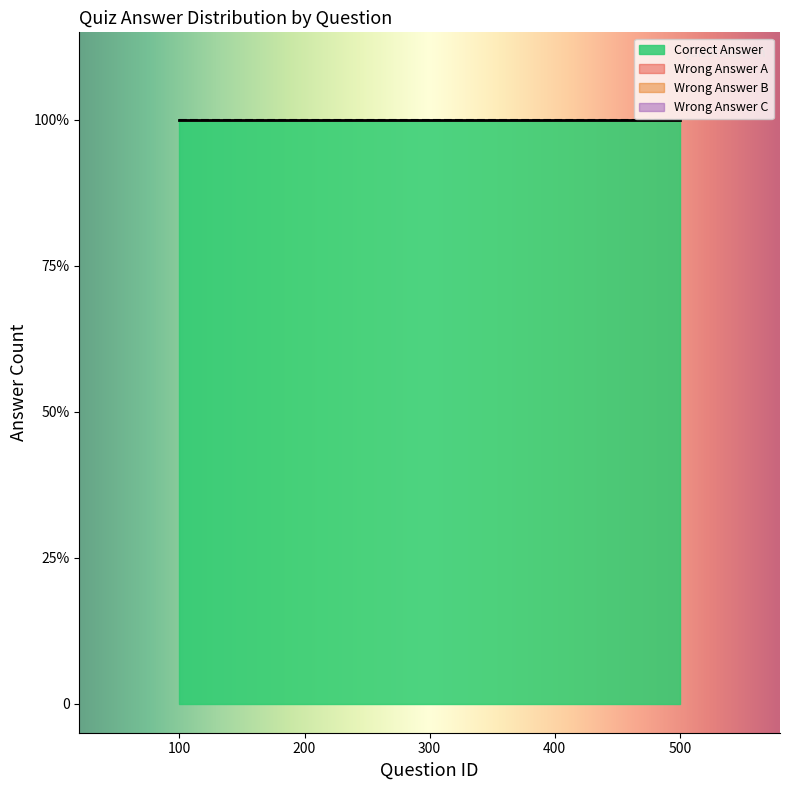

True or false: Correct Answer has a value of 1 at 200.

False